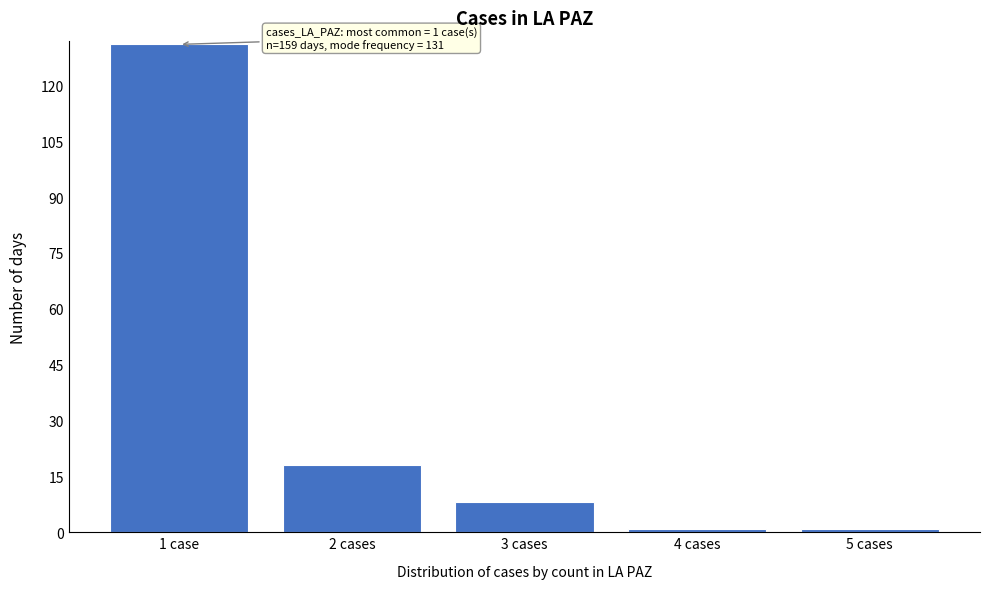

Reading left to right, transcribe all the data shown in this chart.

1 case=131	2 cases=18	3 cases=8	4 cases=1	5 cases=1